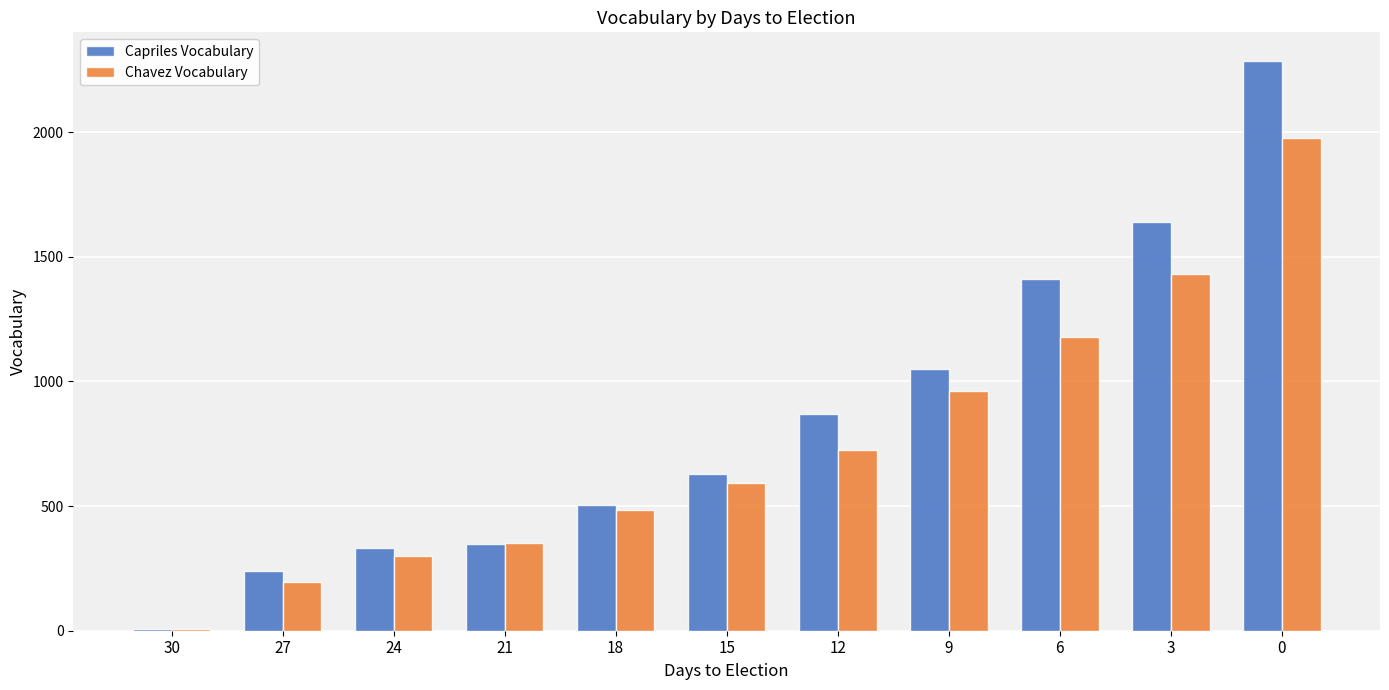

How many series are shown in this chart?

2